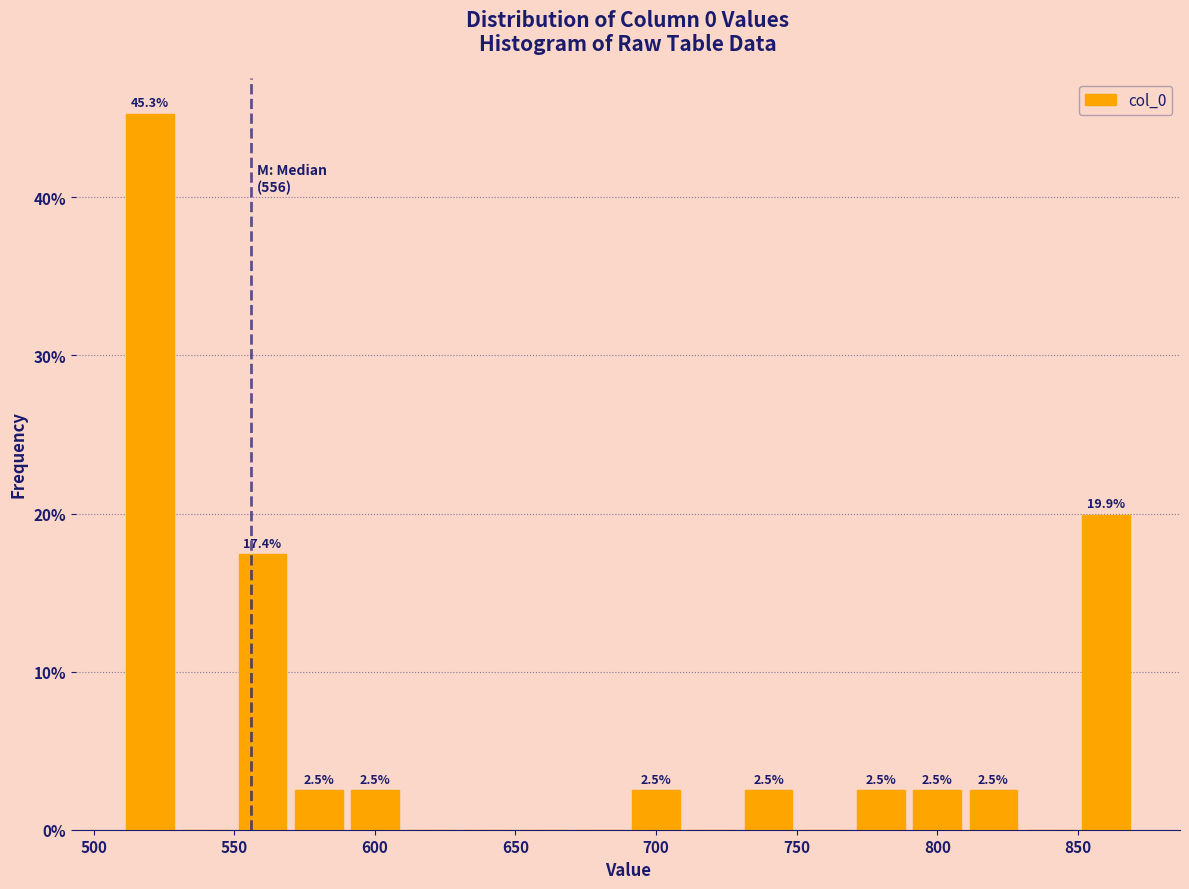

Over which range of the x-axis is the bar tallest?

510 to 530